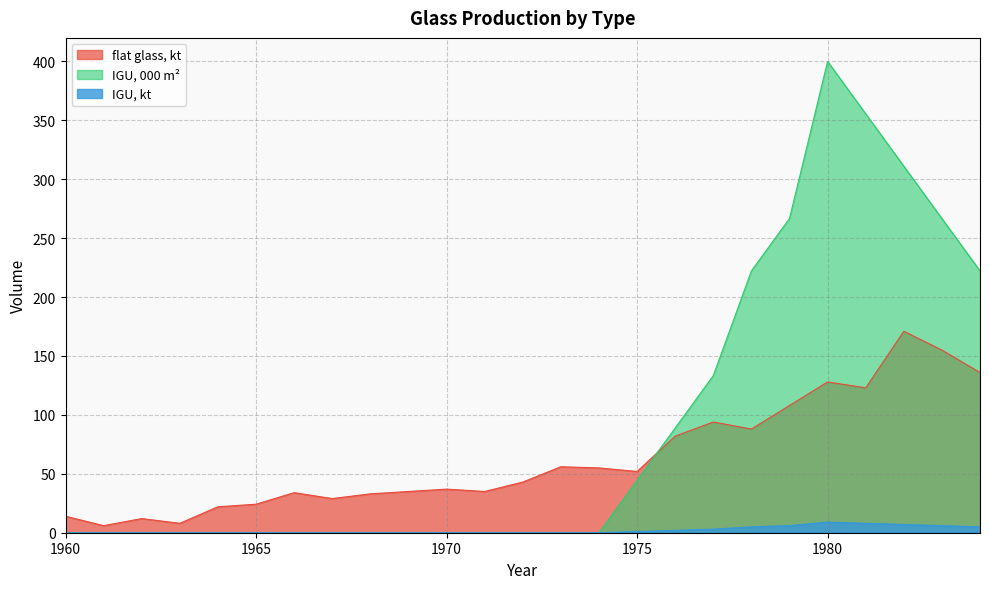

True or false: IGU, 000 m2 and IGU, kt intersect in this chart.

False